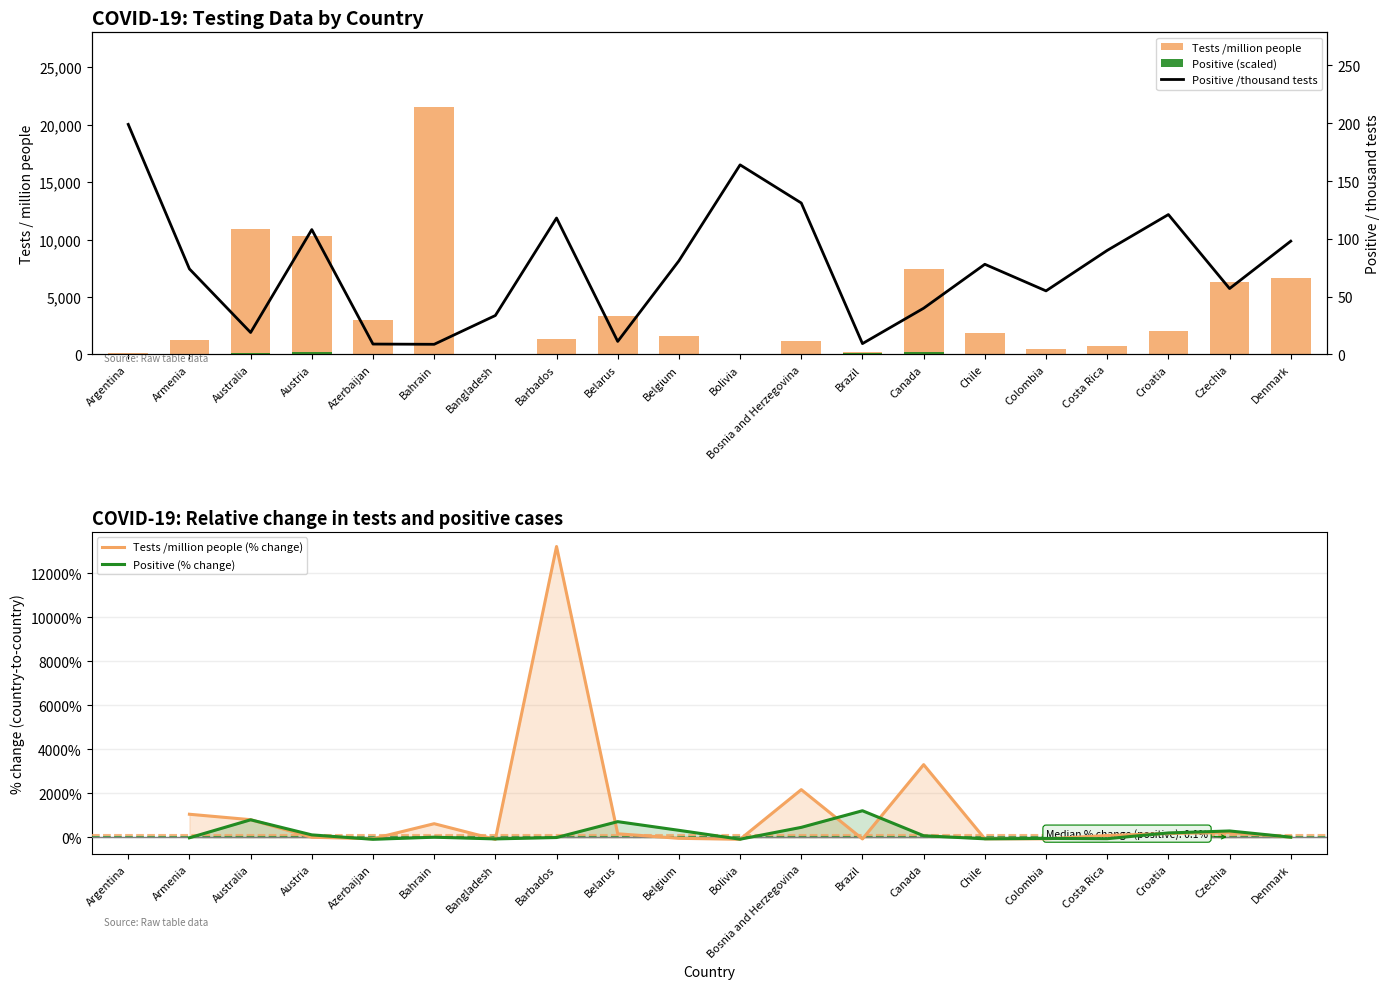

What is the label of the 7th bar from the left?

Bangladesh